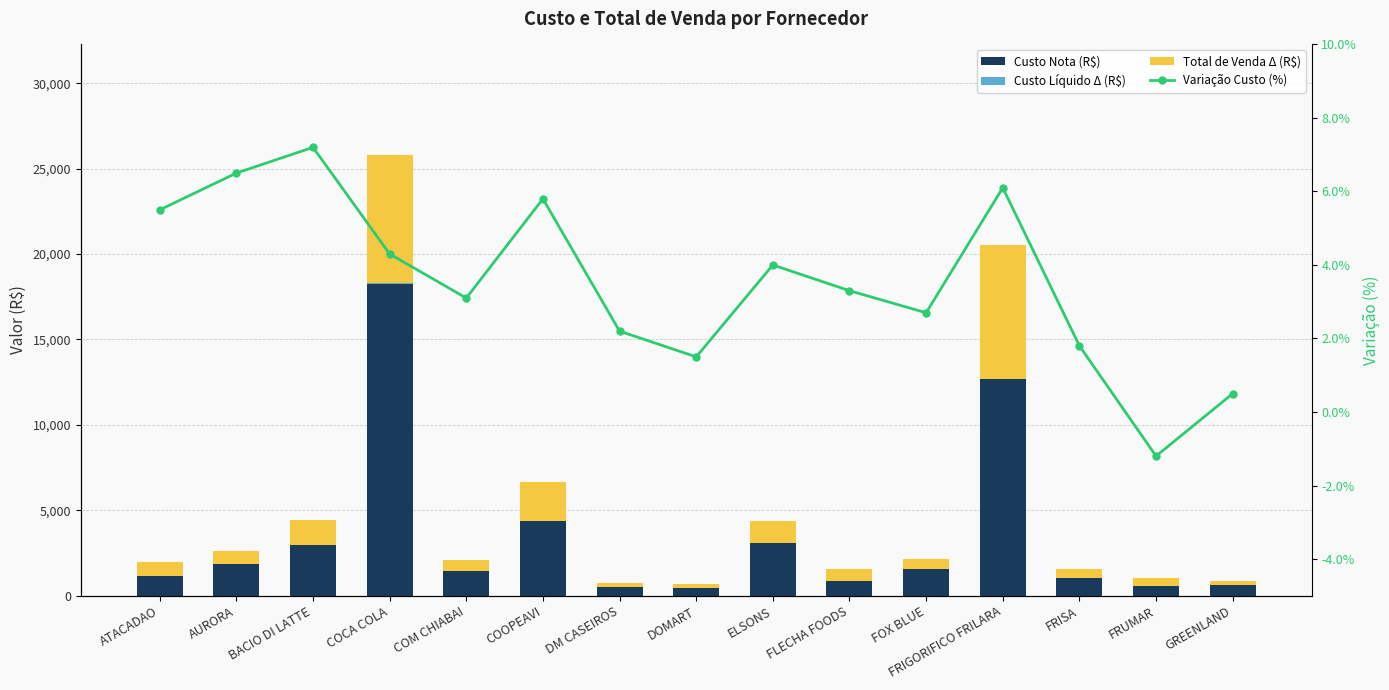

What are all the series names shown in the legend?

Custo Nota (R$), Custo Líquido Δ (R$), Total de Venda Δ (R$), Variação Custo (%)